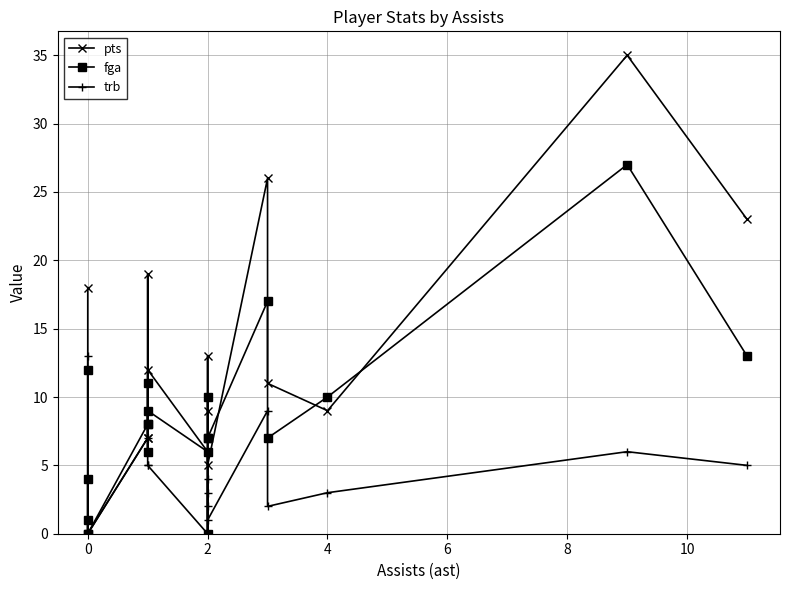

What is the maximum value shown in the chart?

35